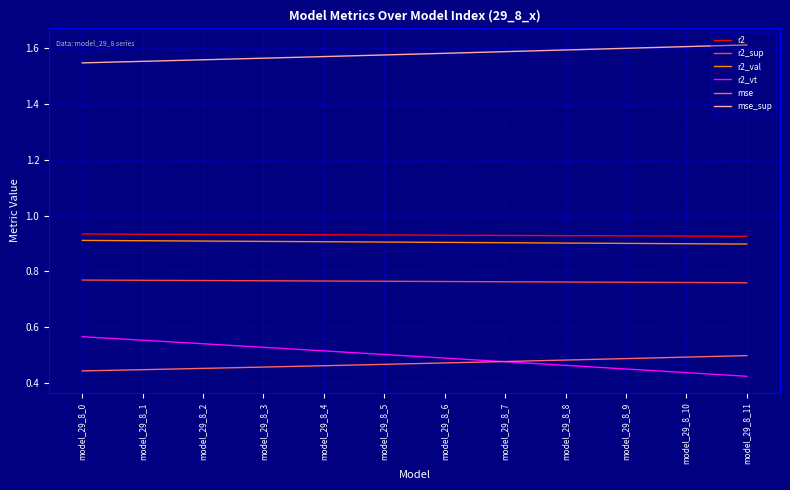

What is the sum of all r2_val values?

10.9